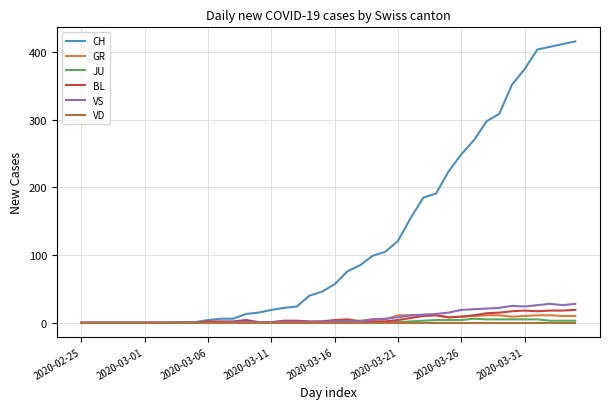

What is the maximum value shown in the chart?

416